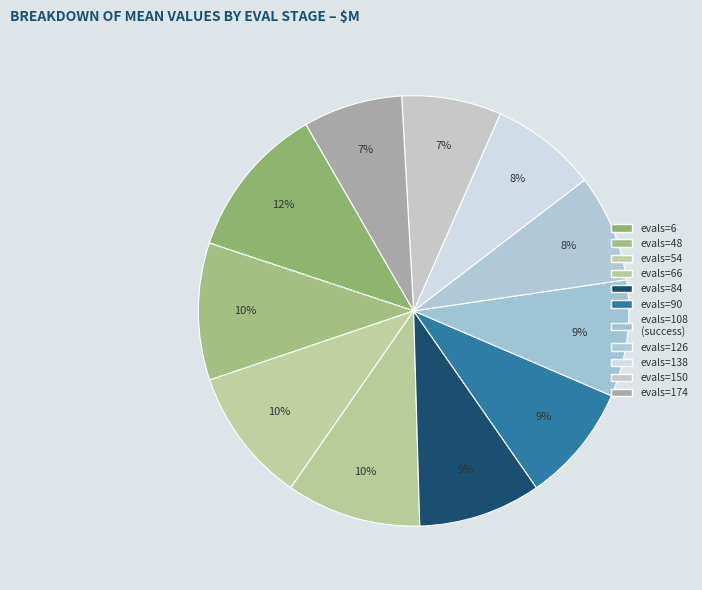

How many slices are in this pie chart?

11